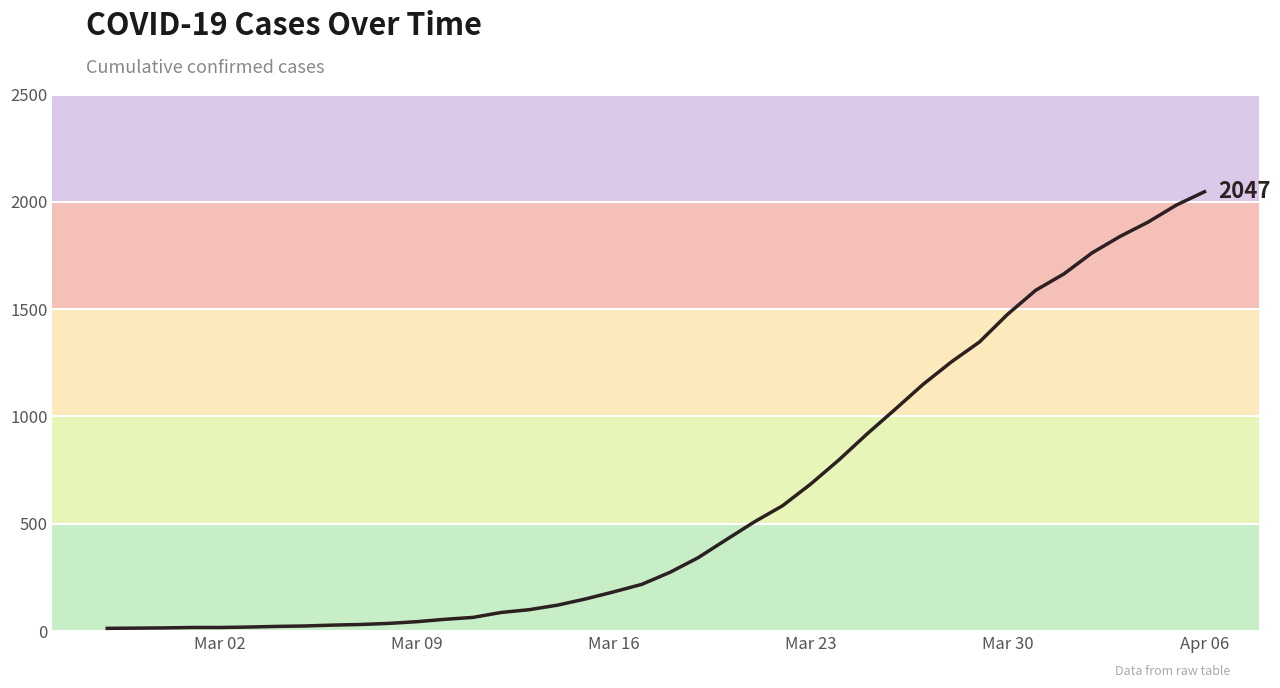

What is the maximum value shown in the chart?

2047